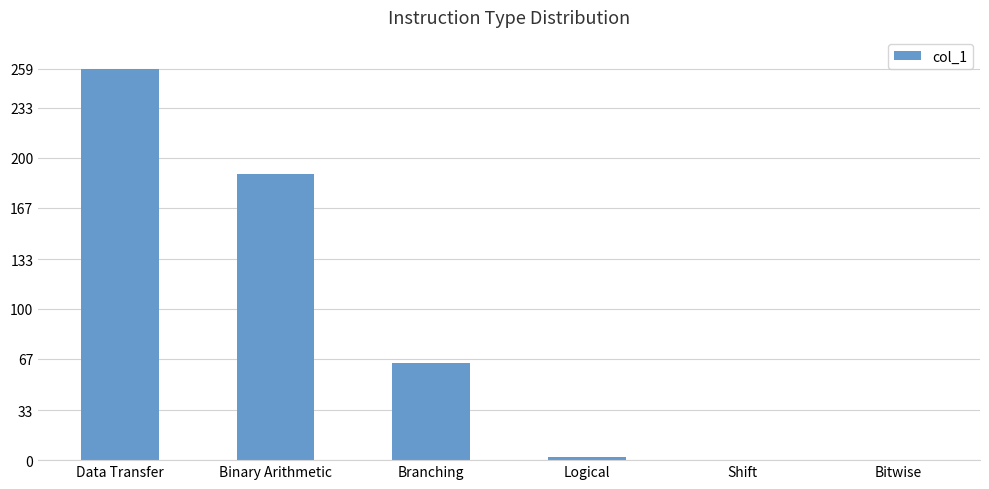

The chart shows a value of 110 at Shift. True or false?

False